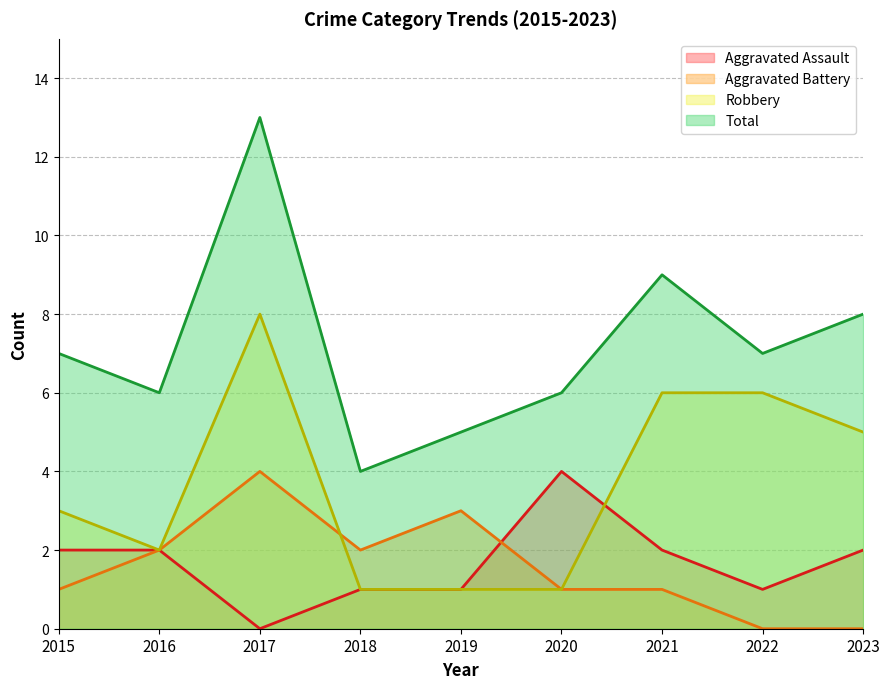

Reading left to right, extract all data points from this chart.

Aggravated Assault: 2	2	0	1	1	4	2	1	2
Aggravated Battery: 1	2	4	2	3	1	1	0	0
Robbery: 3	2	8	1	1	1	6	6	5
Total: 7	6	13	4	5	6	9	7	8